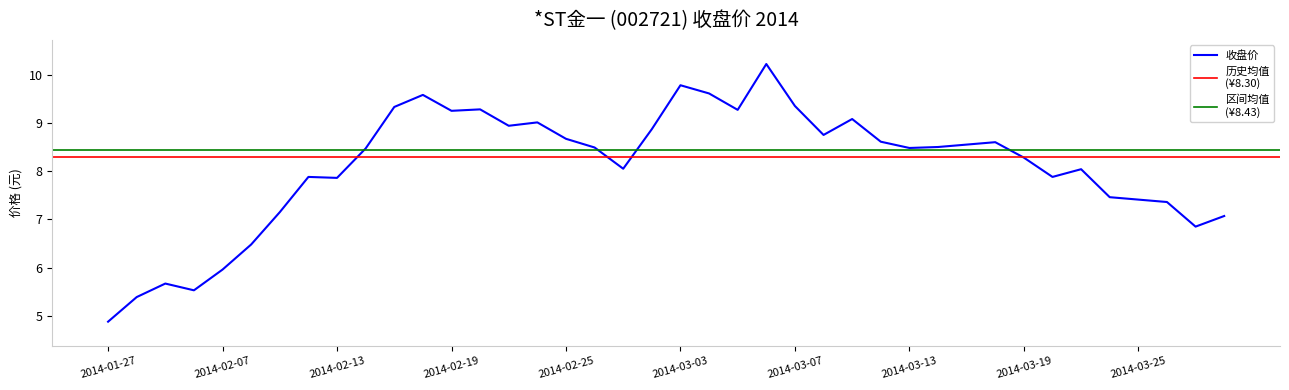

At which category does the chart reach its peak across all series?

2014-03-06